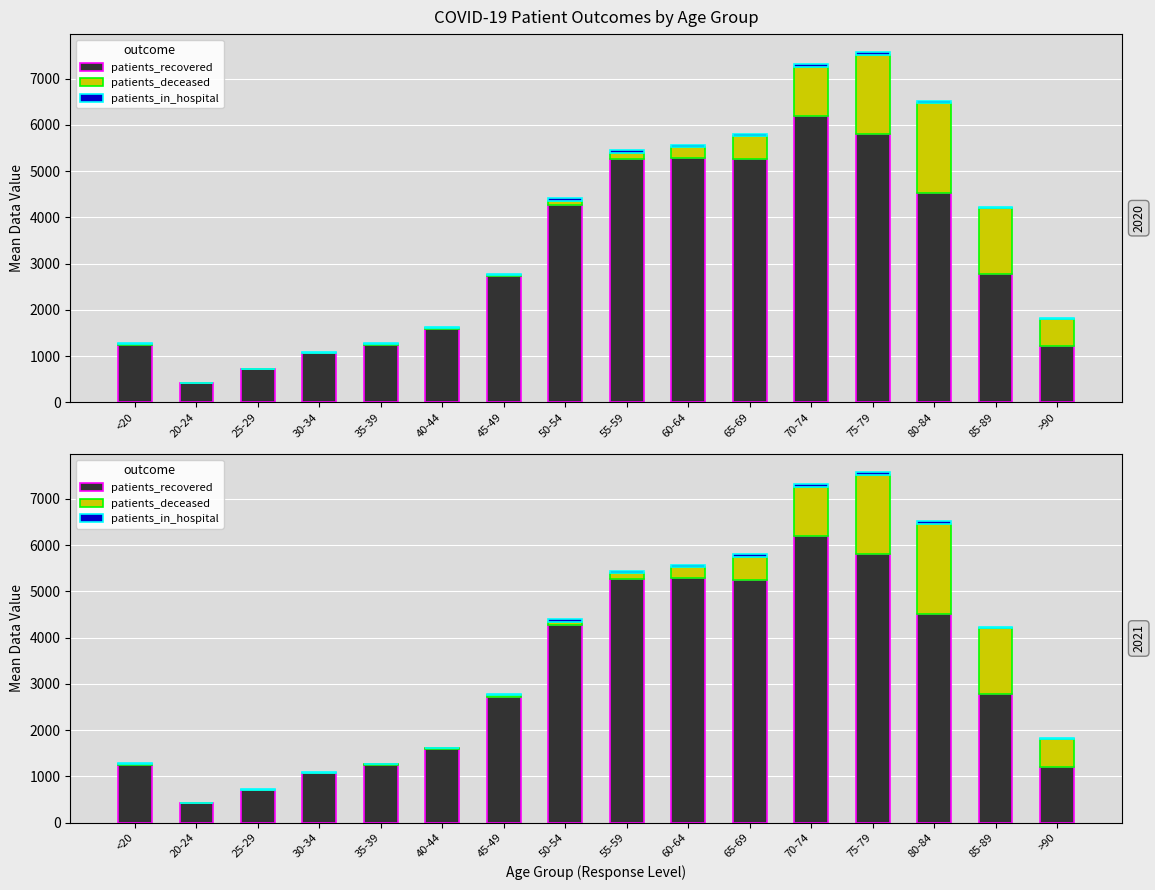

What is the difference between the patients_recovered values at 80-84 and 85-89?

1748